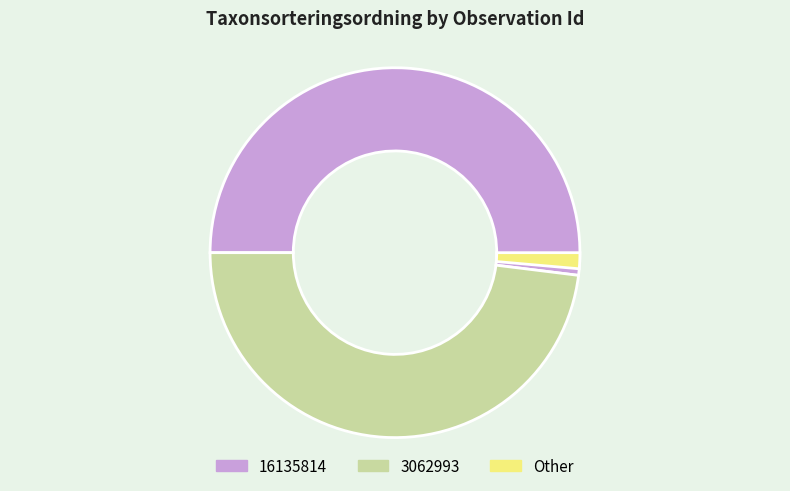

Does any single category account for the majority?

Yes